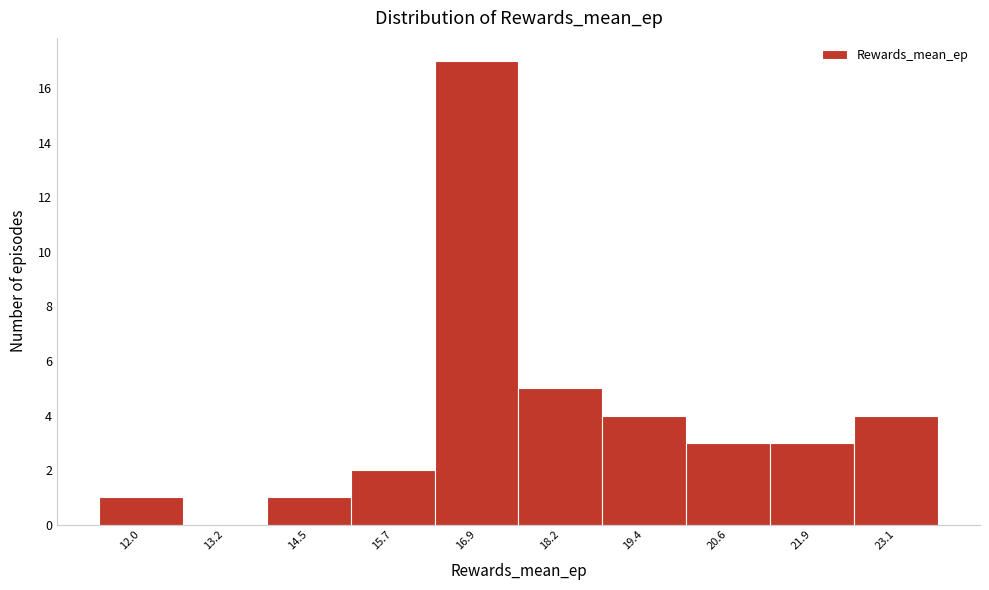

Reading left to right, list all the values displayed in this chart.

12.0=1	13.2=0	14.5=1	15.7=2	16.9=17	18.2=5	19.4=4	20.6=3	21.9=3	23.1=4